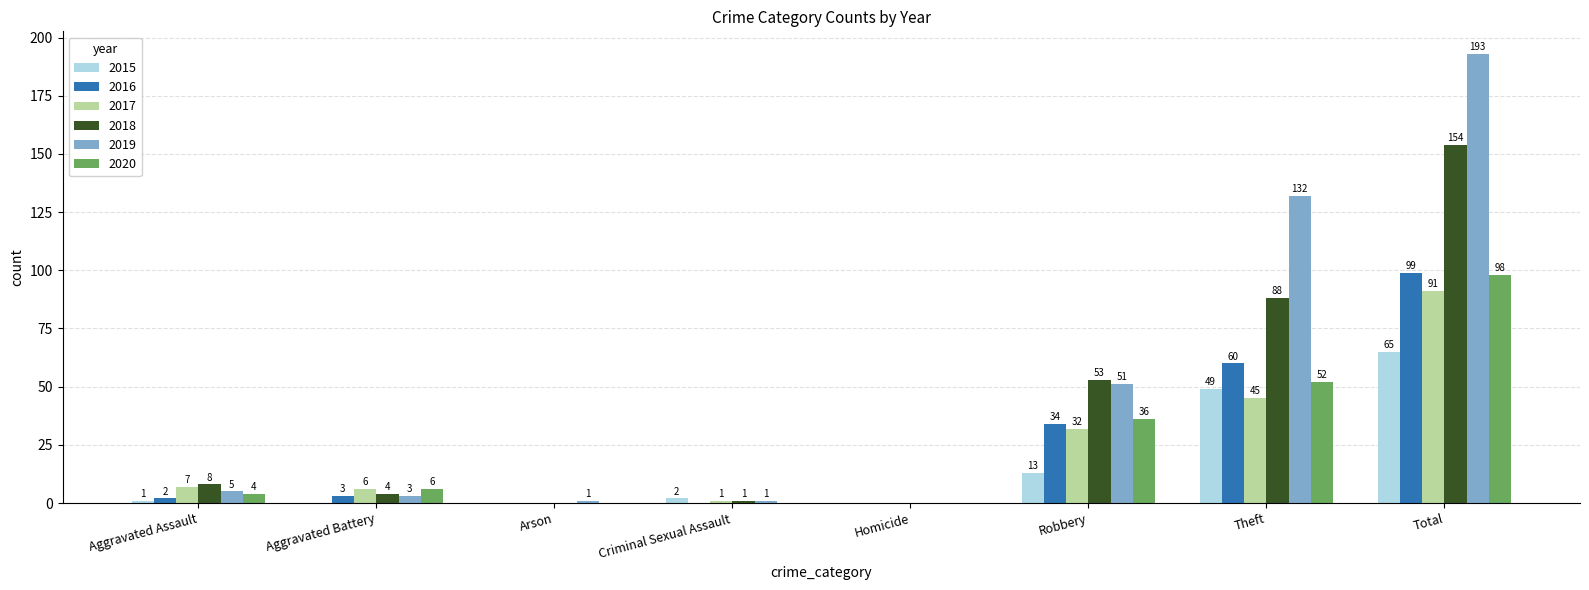

Is it true that 2018 equals 40 at Total?

False